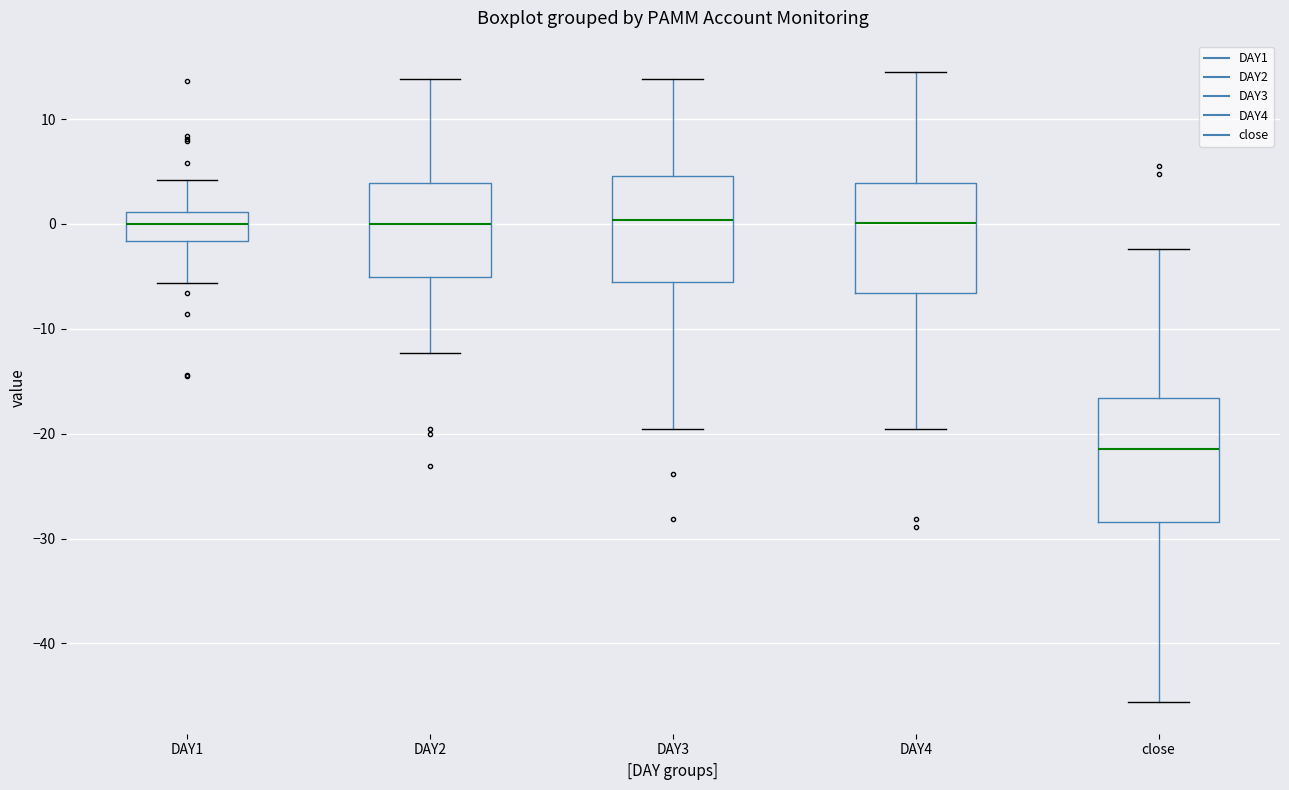

Reading left to right, transcribe this box plot: for each box, give where its median line is, the range the box spans, and where its two whiskers end, as read against the y-axis. The values are not printed on the chart, so give them approximately, as read against the axis.

DAY1: median 0, box -2 to 1, whiskers -6 to 4
DAY2: median 0, box -5 to 4, whiskers -12 to 14
DAY3: median 0, box -6 to 5, whiskers -20 to 14
DAY4: median 0, box -7 to 4, whiskers -20 to 14
close: median -21, box -28 to -17, whiskers -46 to -2